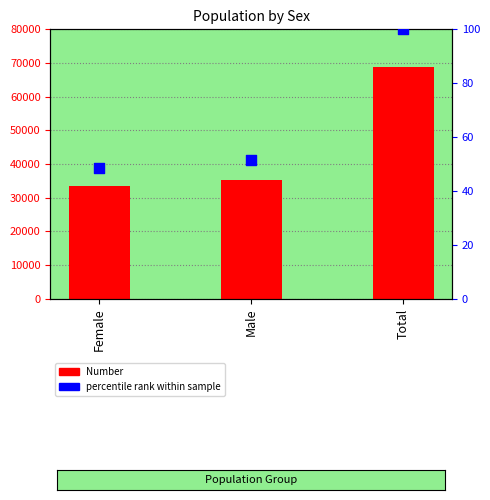

Which series has the largest total across all categories?

Number